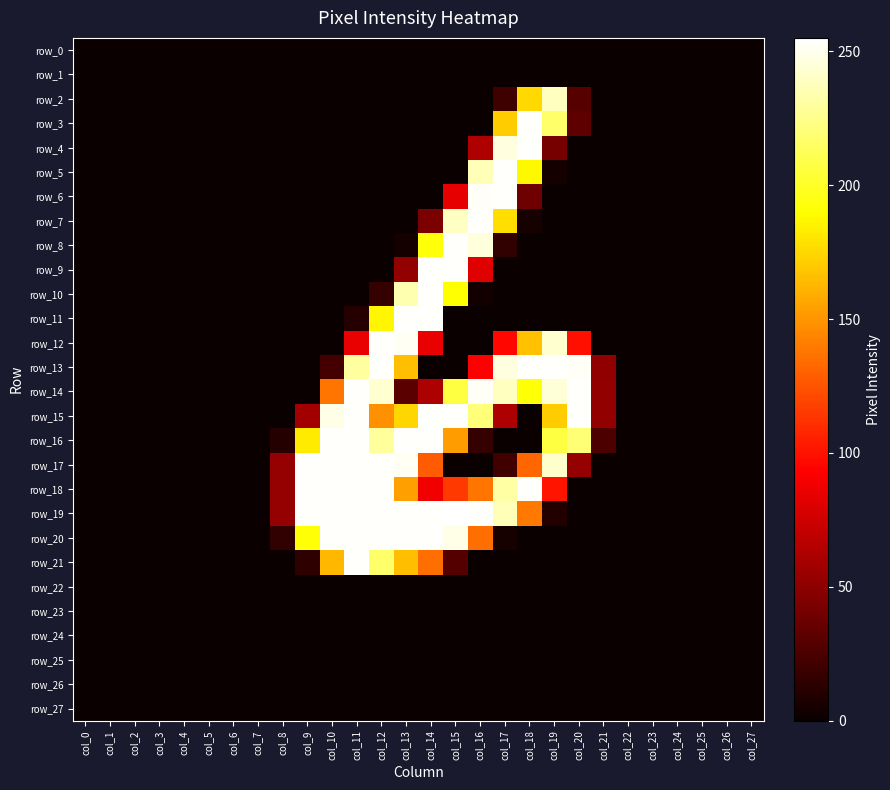

At which category is the sum across all series the highest?

col_12